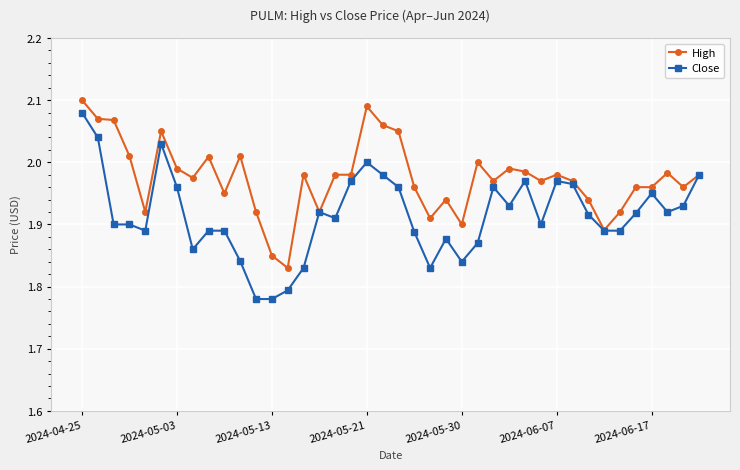

Rank the series by their average value, from highest to lowest.

High, Close